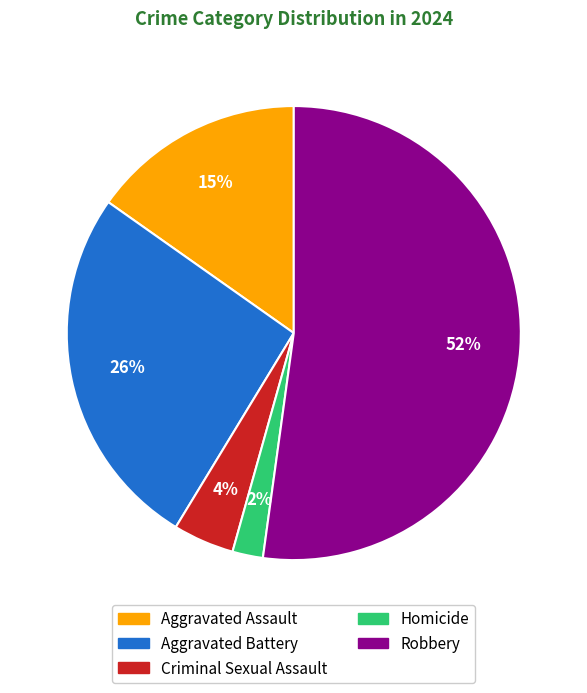

How many slices are in this pie chart?

5